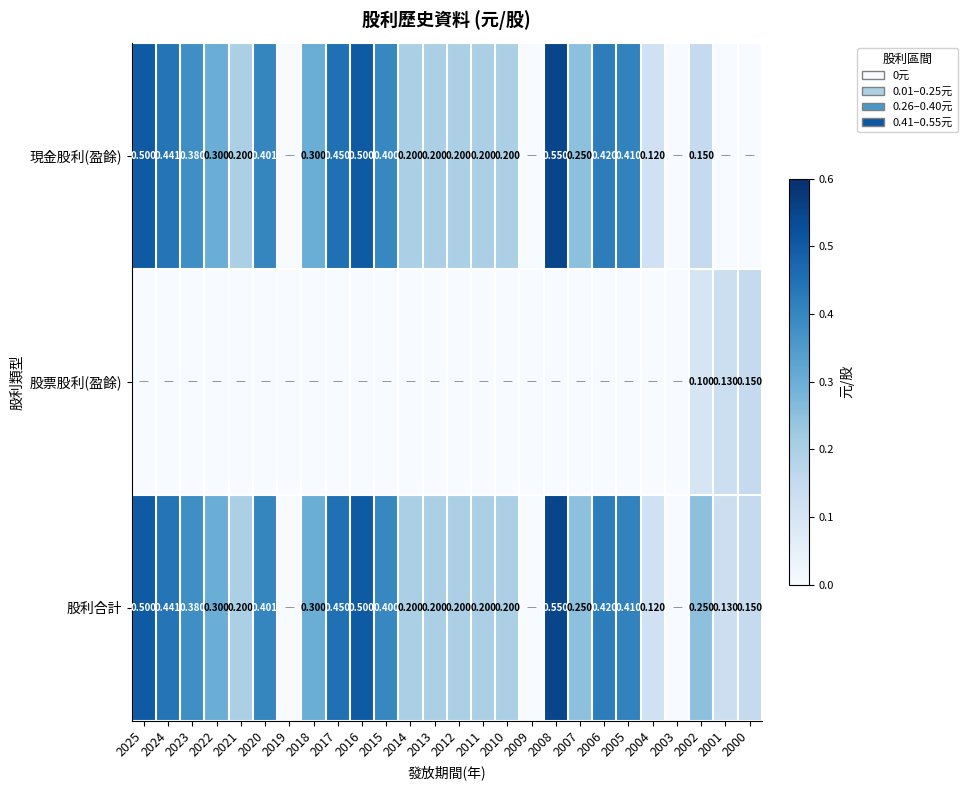

Read the 現金股利(盈餘) value at 2016.

0.5